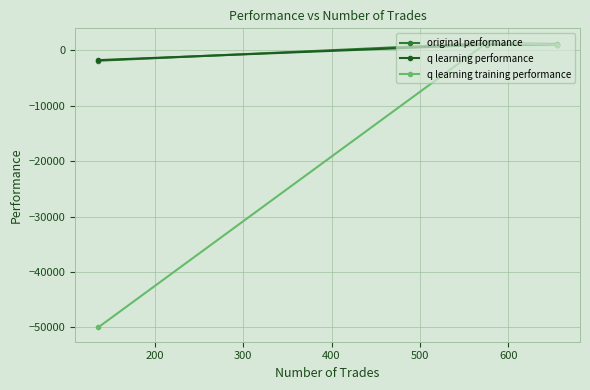

Does the chart have visible grid lines?

Yes